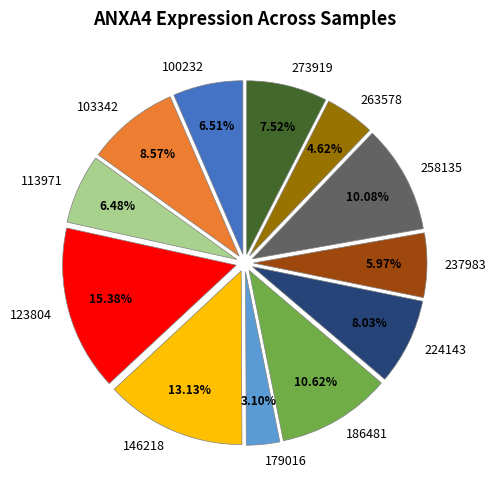

Combined, what portion of the pie is 263578 and 146218?

17.7%